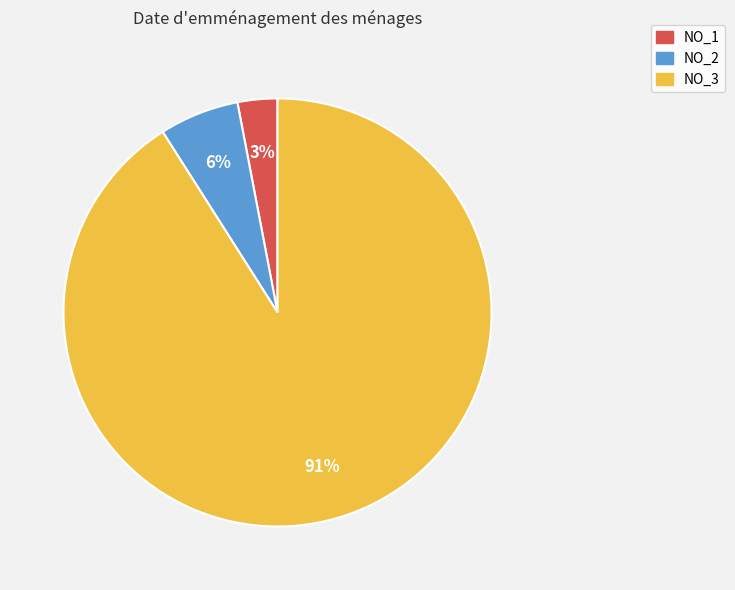

What is the smallest slice in the pie chart?

NO_1